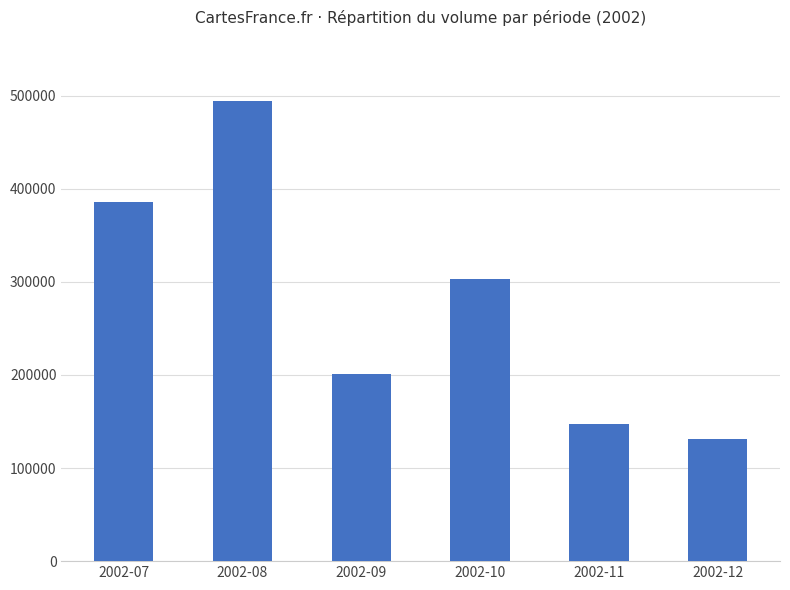

Read the value at 2002-11, to the nearest 10.

147560